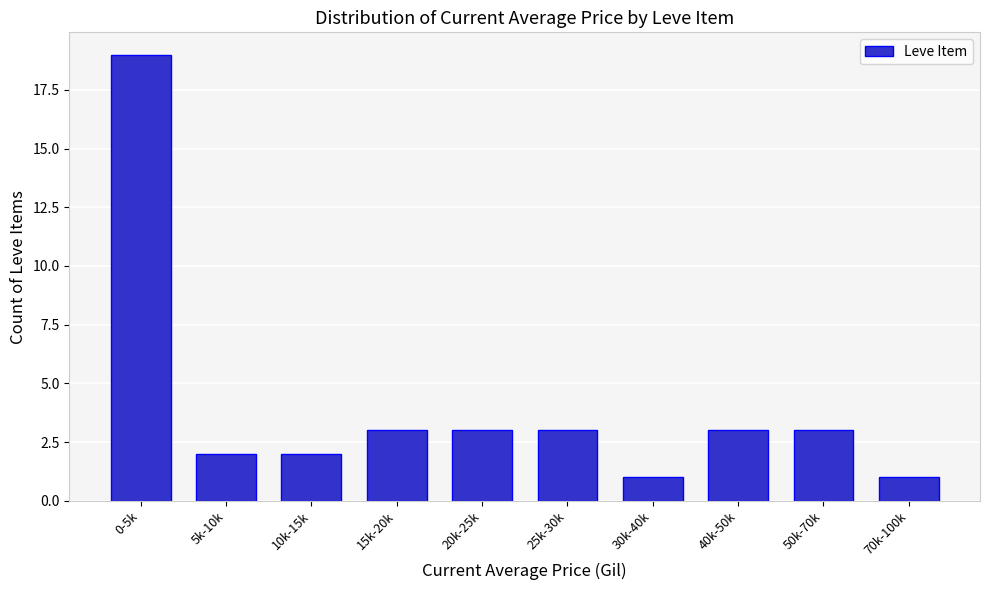

Reading right to left, transcribe all the data shown in this chart.

1	3	3	1	3	3	3	2	2	19